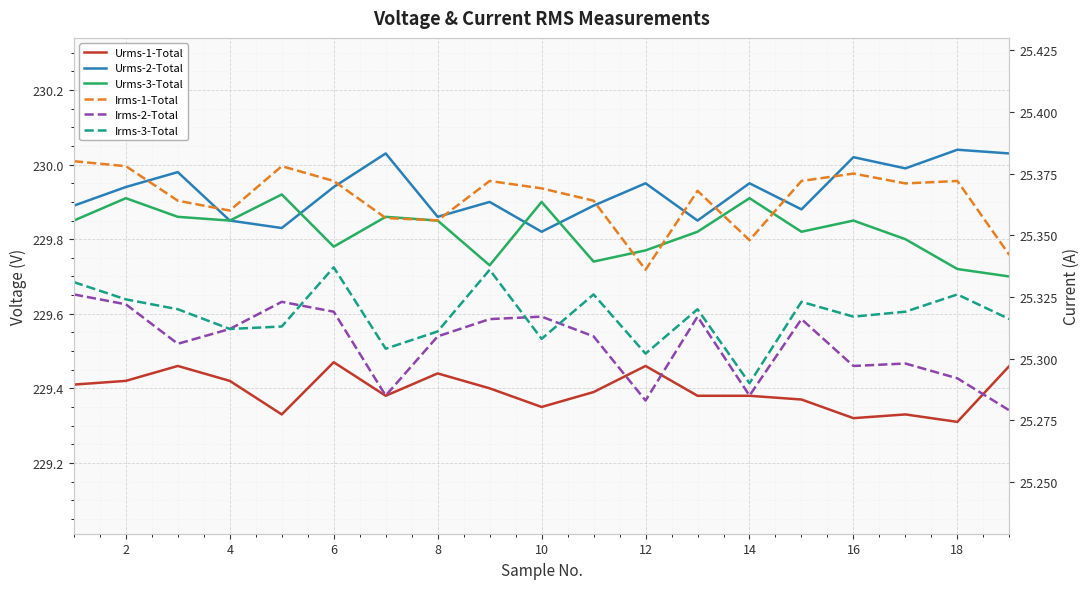

At 2, list the series in order from smallest to largest.

Irms-2-Total, Irms-3-Total, Irms-1-Total, Urms-1-Total, Urms-3-Total, Urms-2-Total